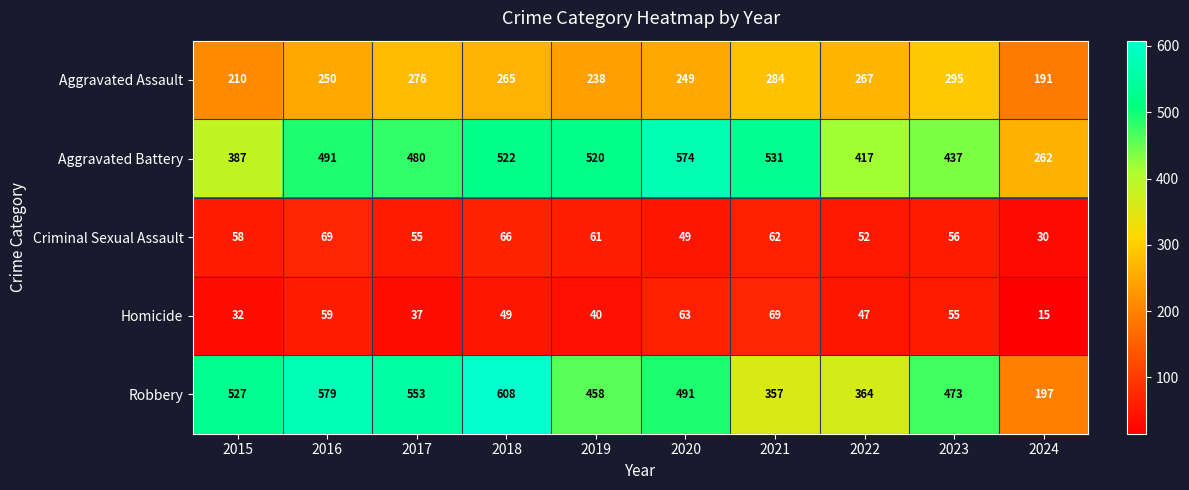

How many values in the Criminal Sexual Assault series are below 58?

5